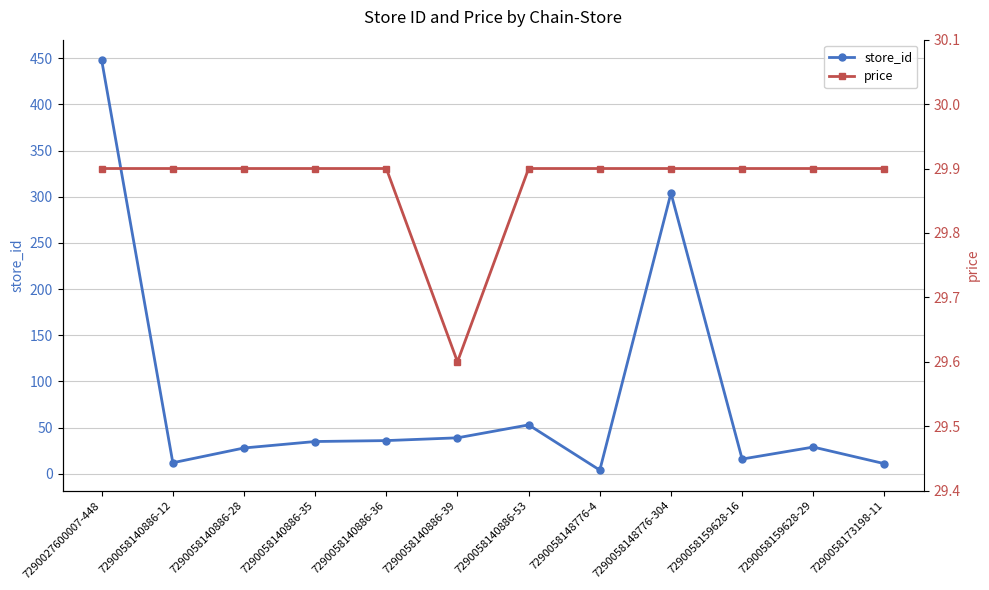

What is the sum of the price values at 7290058148776-304 and 7290058140886-36?

59.8